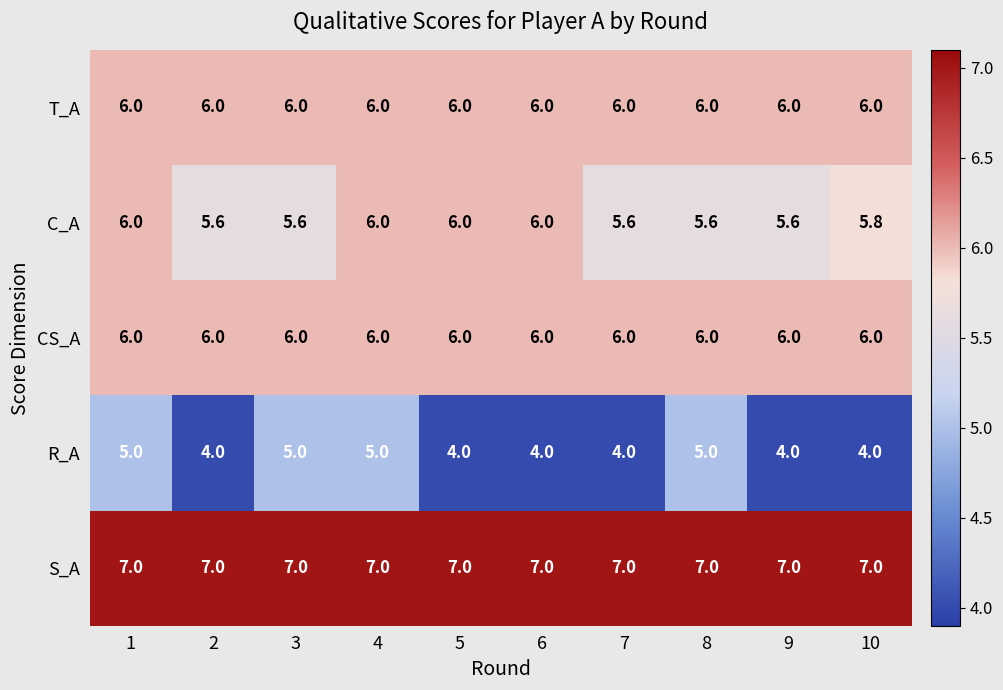

What value does the C_A series have at 2?

5.6